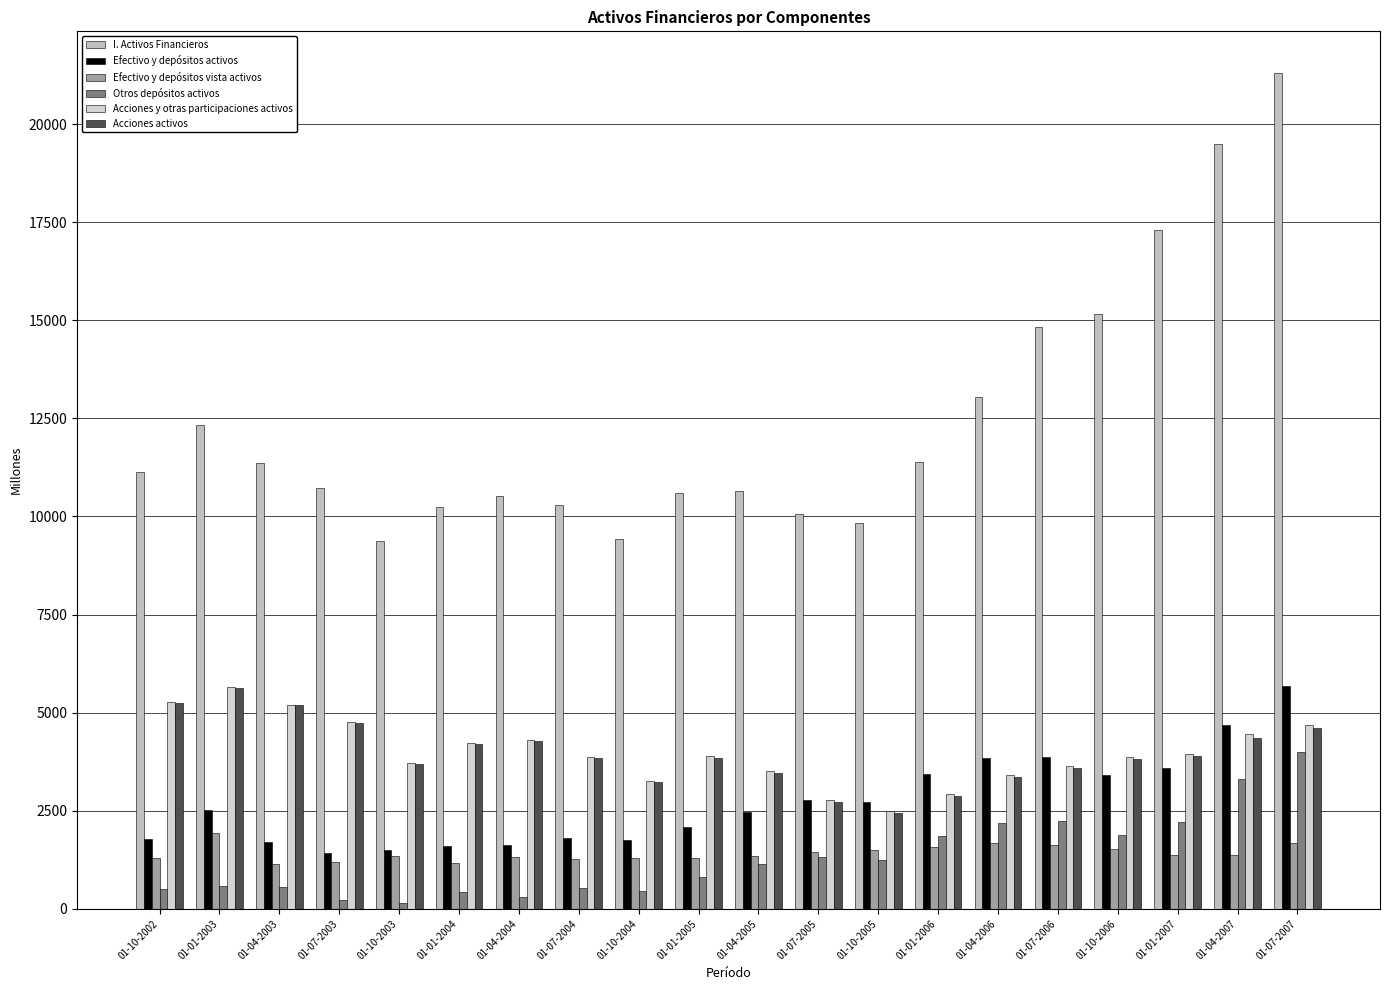

What is the sum of all Acciones activos values?

79058